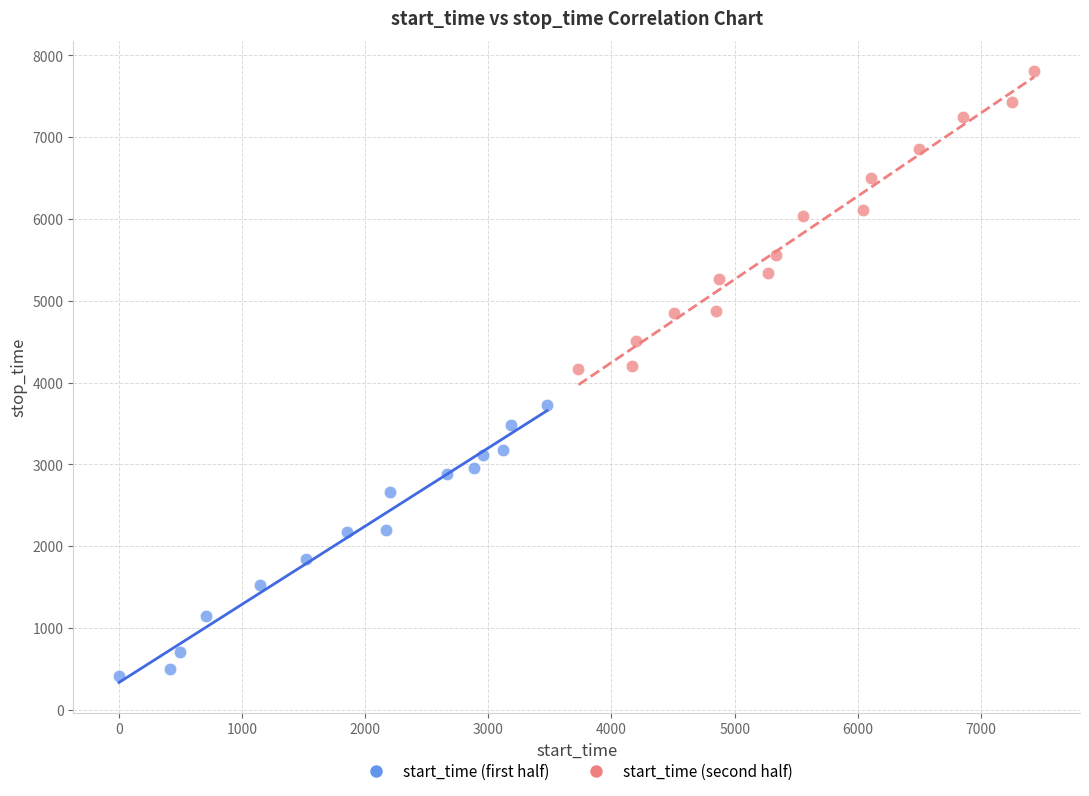

Which series contains the highest Y value?

start_time (second half)